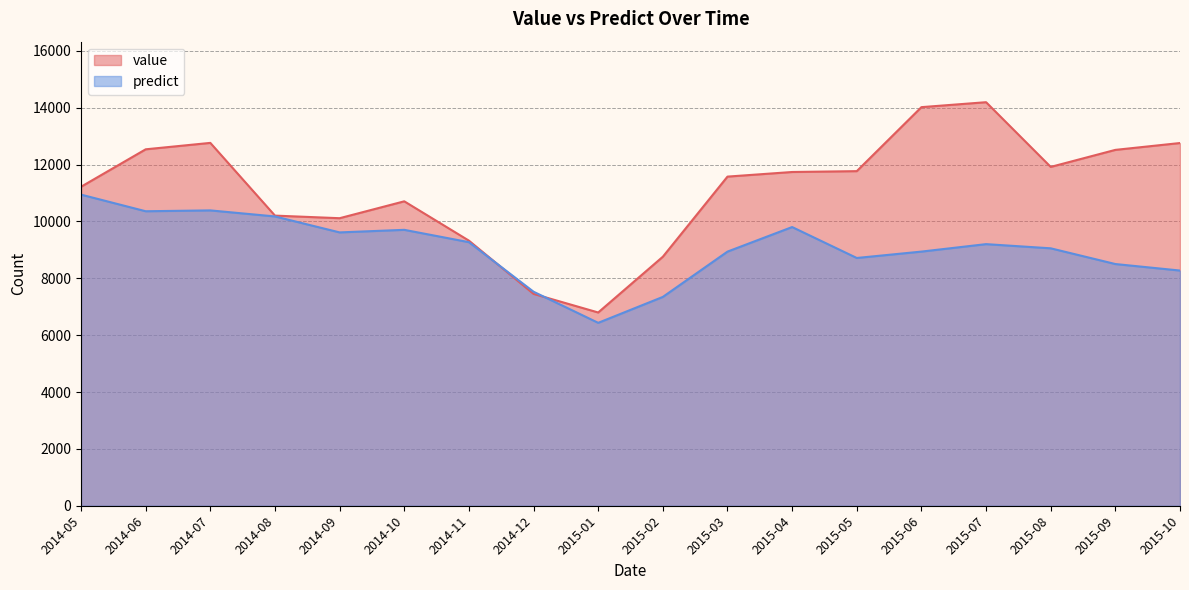

What is the difference between the maximum and minimum values in the value series?

7396.0